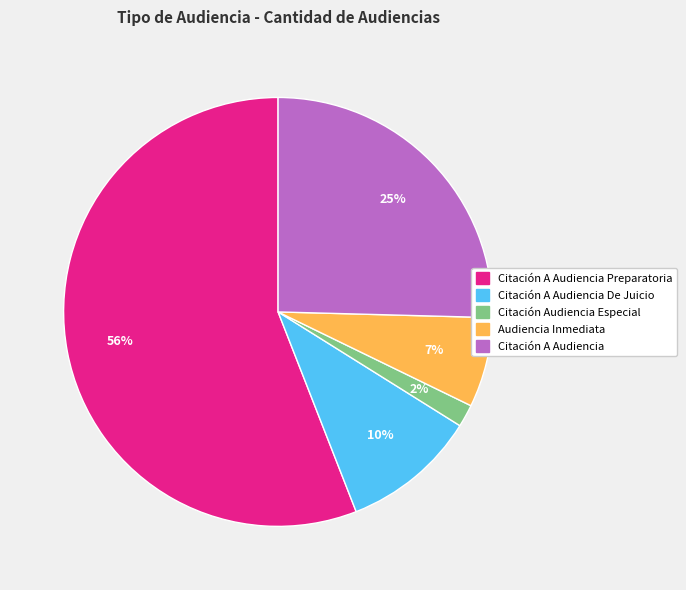

To the nearest percent, what is the difference between the largest and smallest slice percentages?

54%